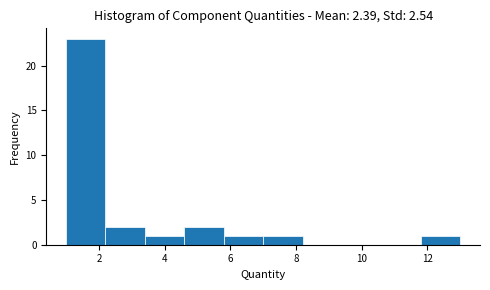

Reading left to right, transcribe this chart: for each bar, give the range it covers on the x-axis and its height. The values are not printed on the chart, so give them approximately, as read against the axis.

1.0 to 2.2: 23
2.2 to 3.4: 2
3.4 to 4.6: 1
4.6 to 5.8: 2
5.8 to 7.0: 1
7.0 to 8.2: 1
8.2 to 9.4: 0
9.4 to 10.6: 0
10.6 to 11.8: 0
11.8 to 13.0: 1